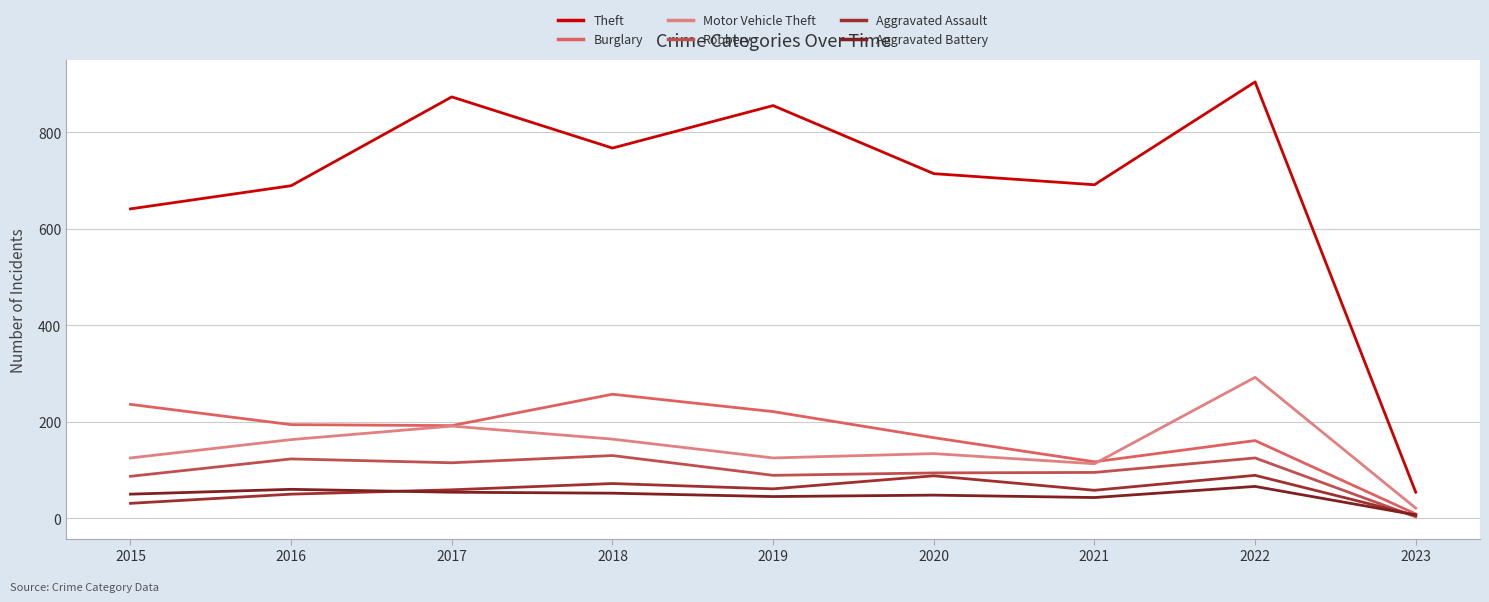

What is the value of the Aggravated Assault point at the 7th from the left?

58